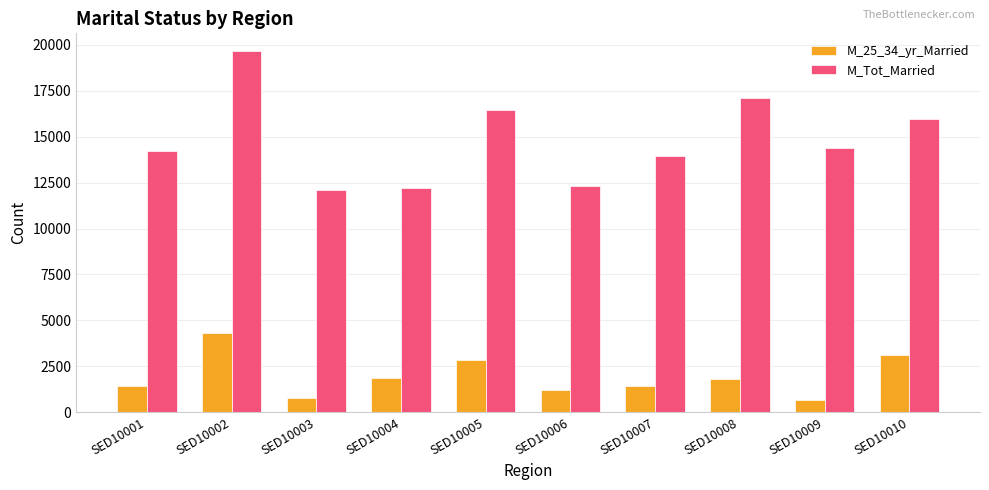

What is the smallest value displayed?

665